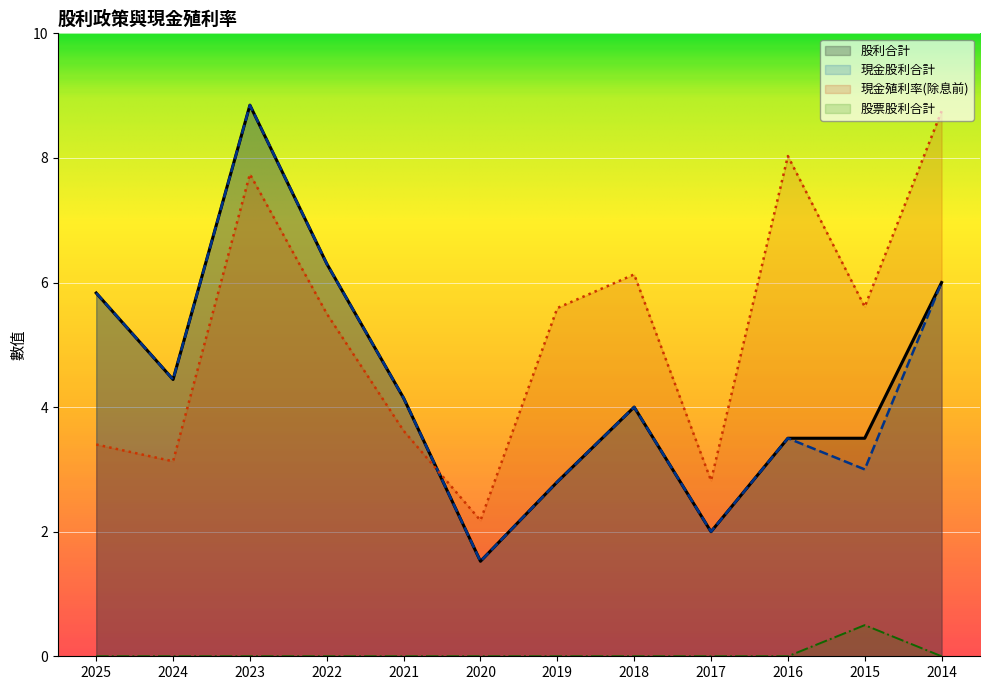

True or false: 股票股利合計 and 現金殖利率(除息前) cross at least once.

False